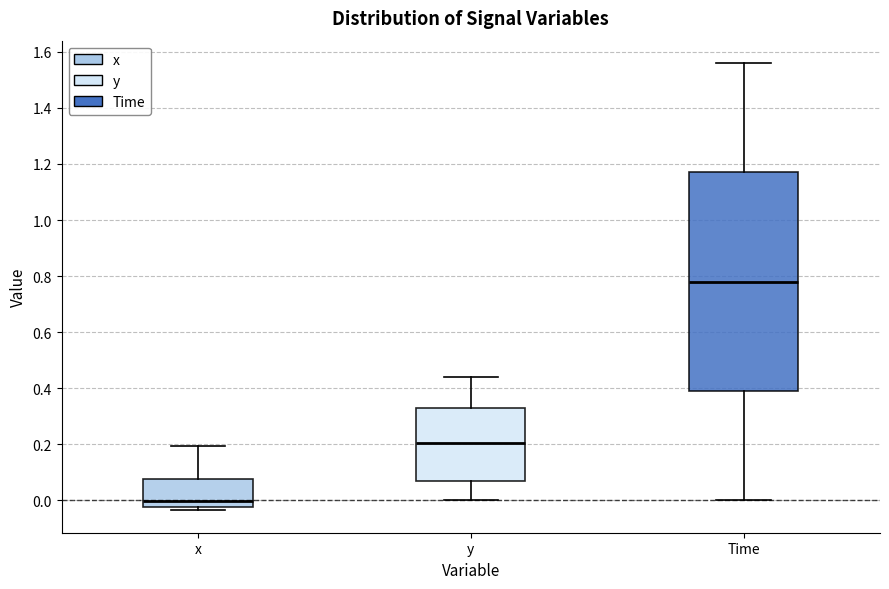

Which box is the tallest, from its lower edge to its upper edge?

Time